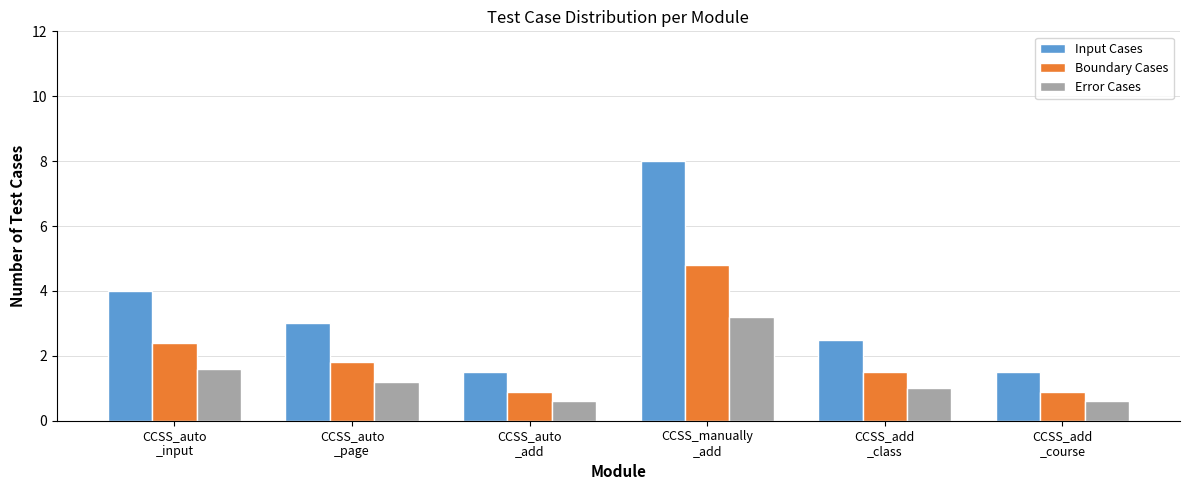

Is the value of Input Cases at CCSS_manually
_add greater than the value of Boundary Cases at CCSS_add
_class?

Yes